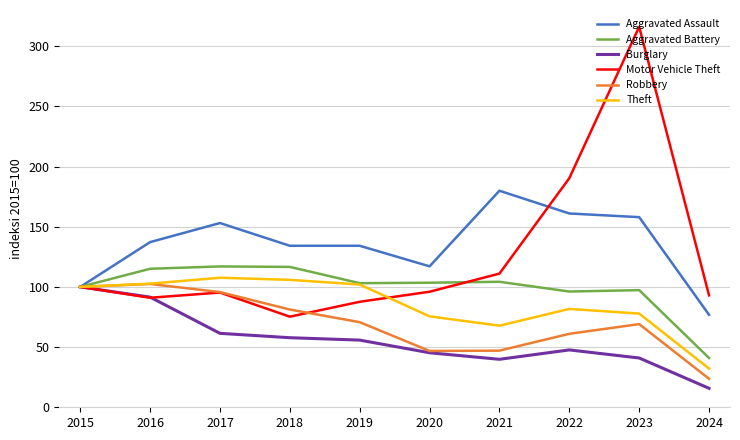

What is the lowest value of the Motor Vehicle Theft series?

75.3